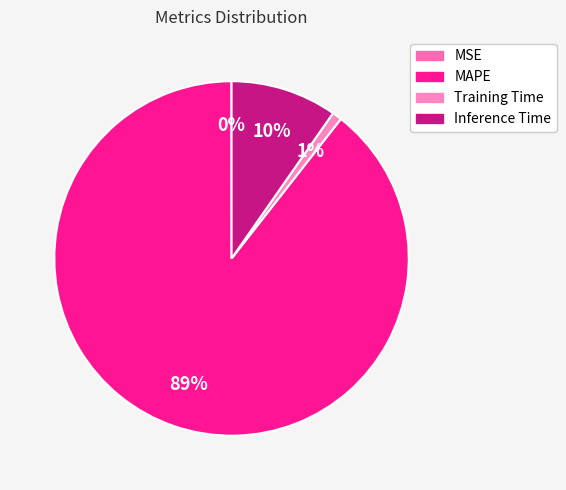

To the nearest percent, what is the combined percentage of Training Time and MSE?

1%